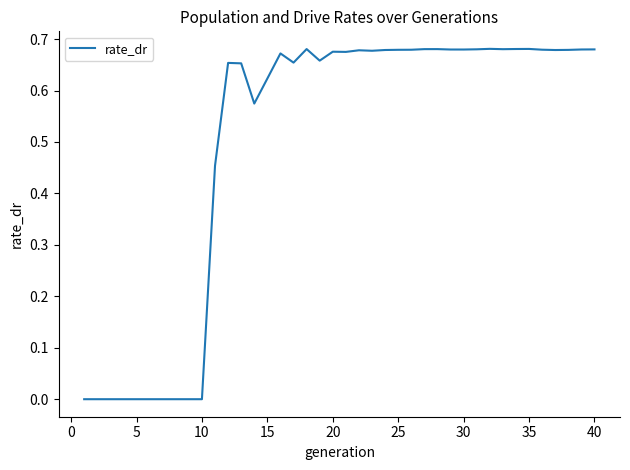

Does the chart display data point markers on the line(s)?

No